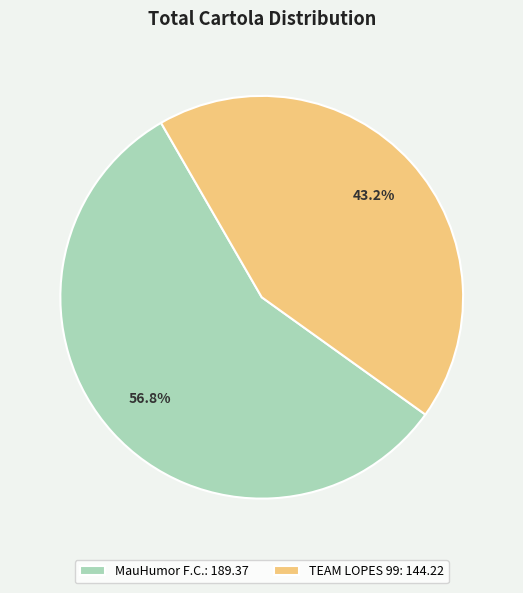

What percentage is the TEAM LOPES 99 slice, to the nearest percent?

43%